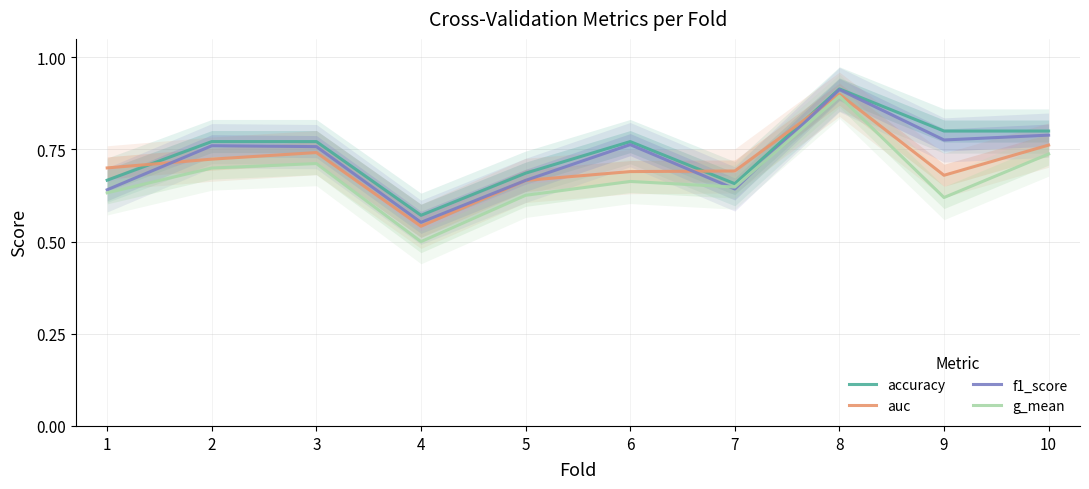

At which label does auc reach its minimum?

4